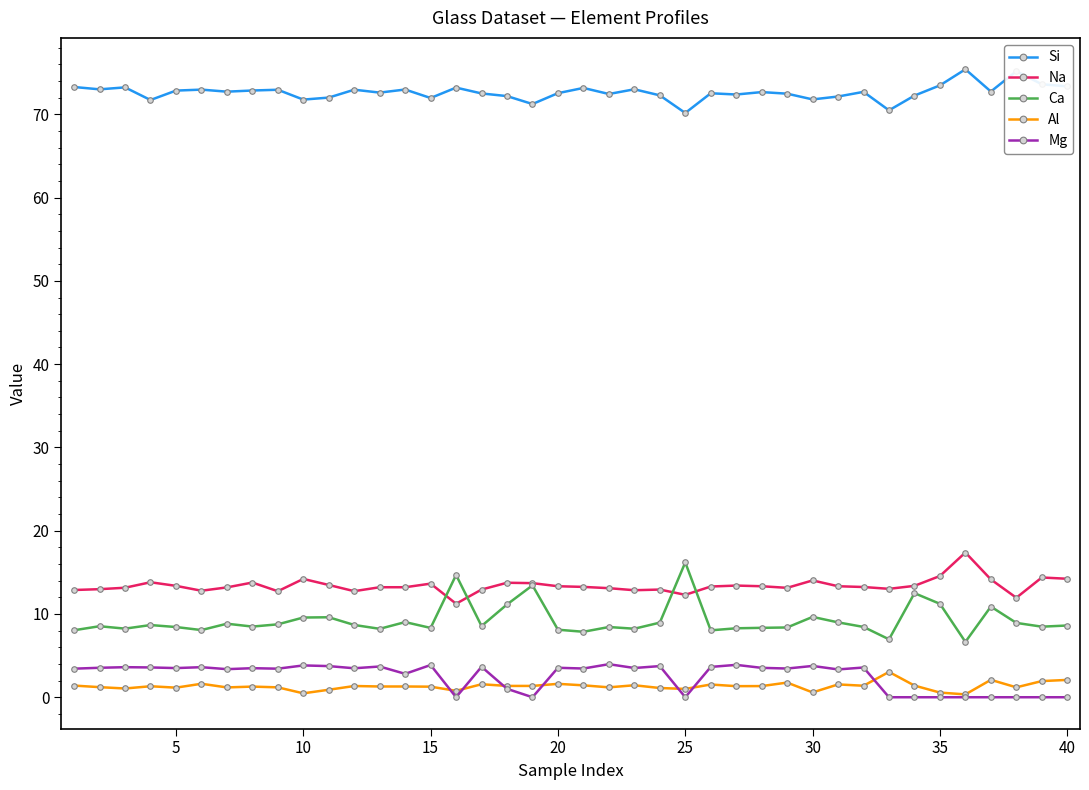

True or false: Mg and Si cross at least once.

False